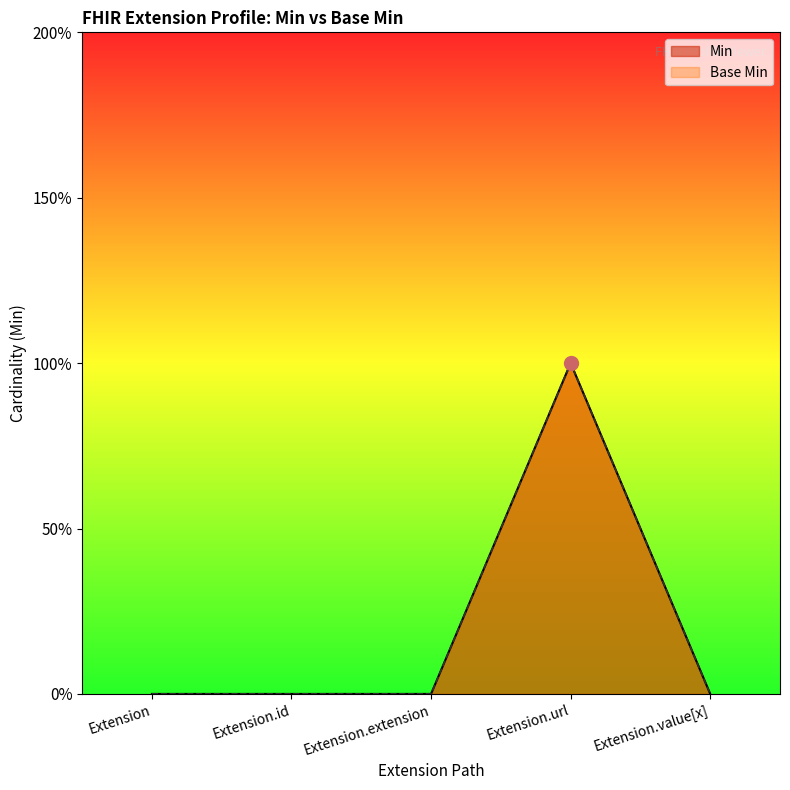

Which label corresponds to the largest value in the chart?

Extension.url